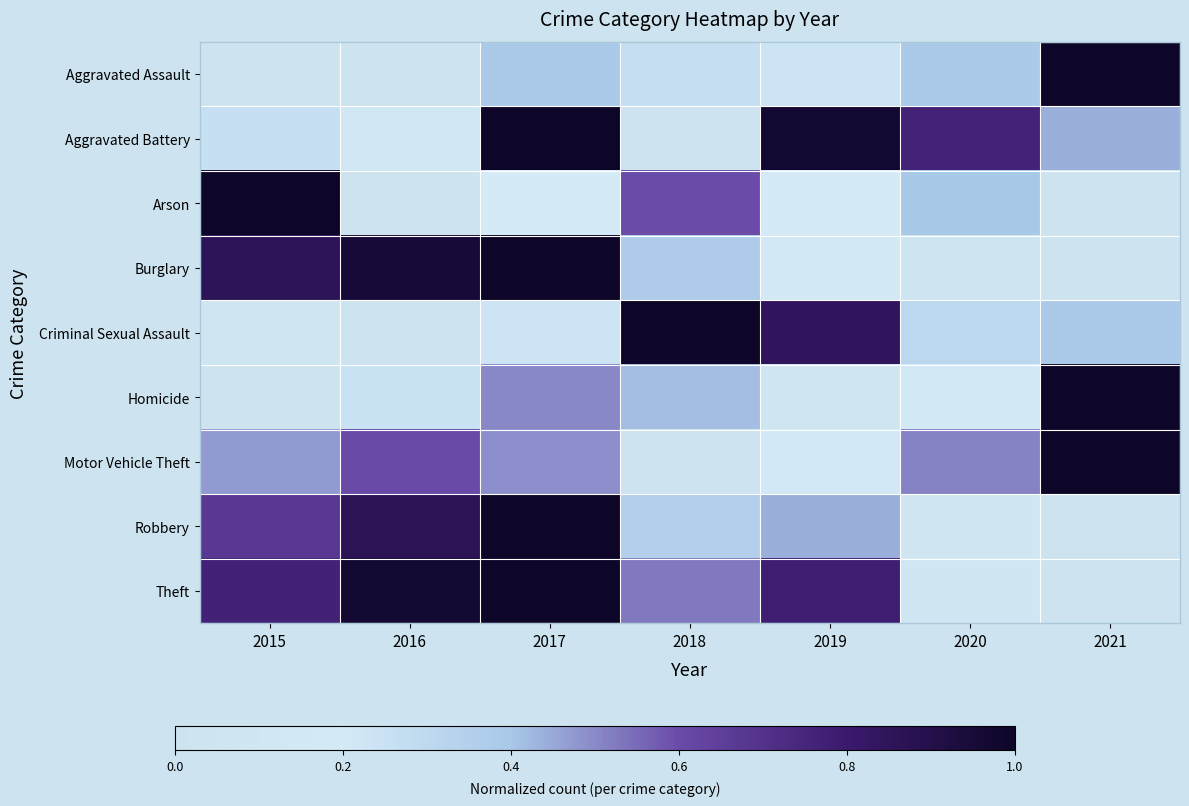

At how many categories does at least one series exceed 0?

7